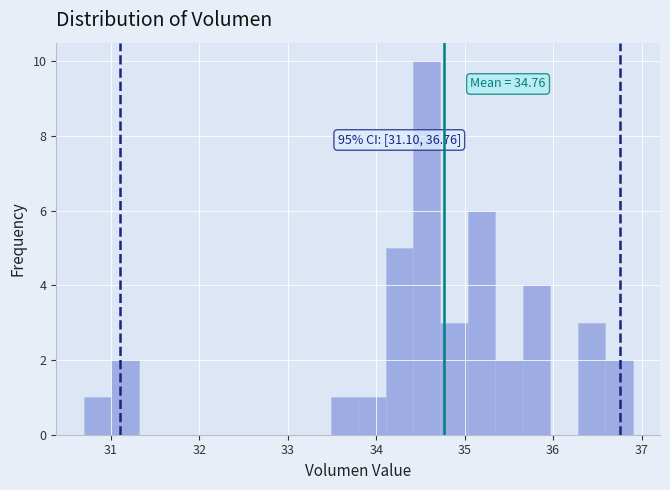

Read against the x-axis, roughly where is the centre of the tallest bar?

34.6